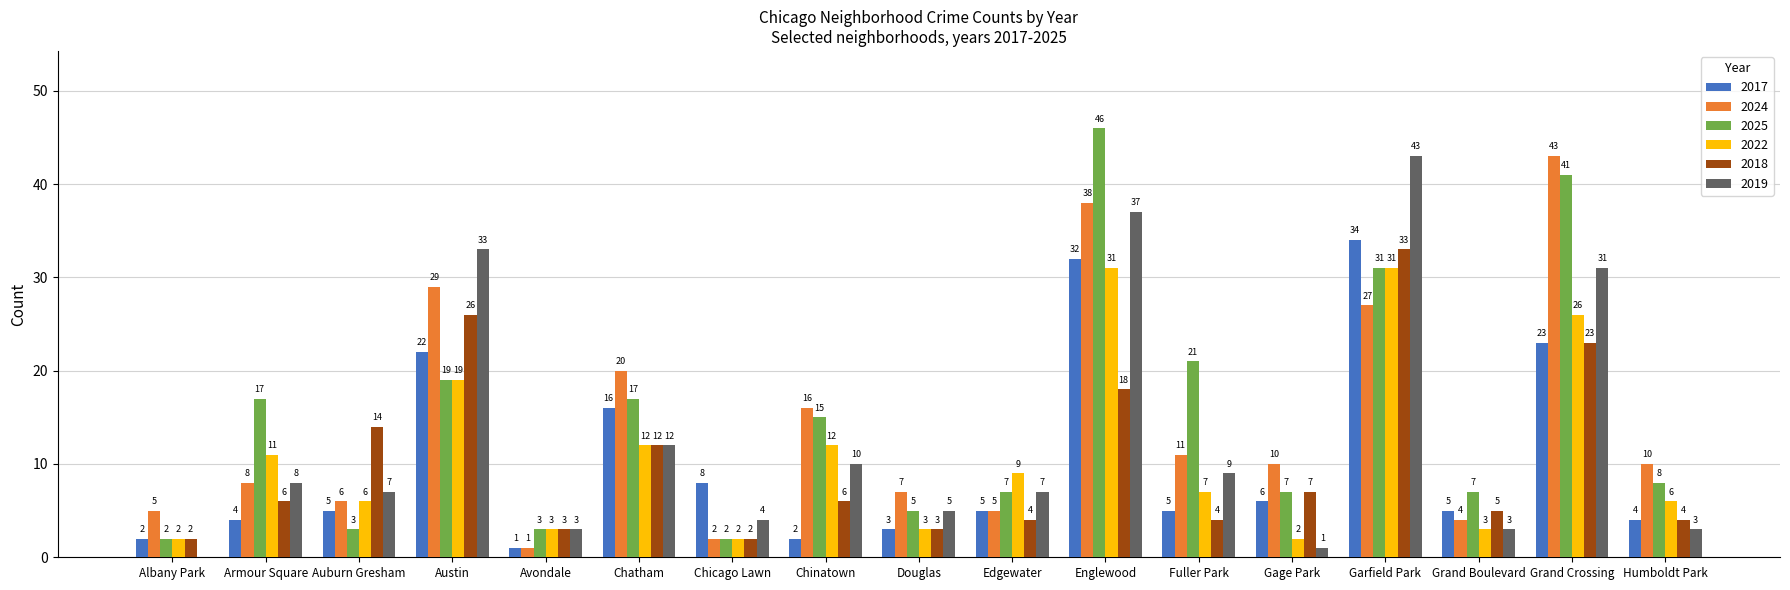

Between Auburn Gresham and Chinatown, which series saw the biggest shift?

2025